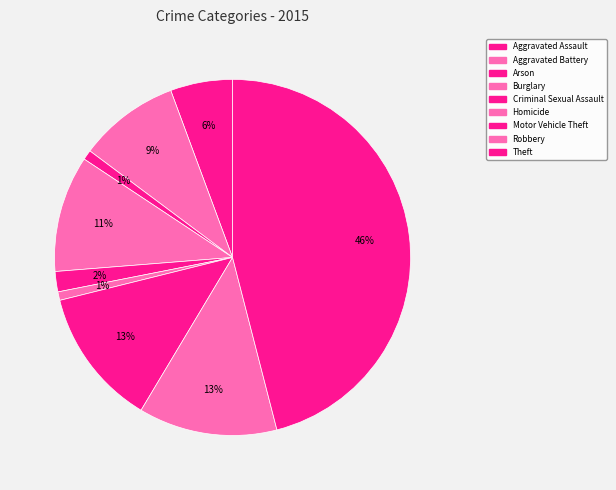

How many segments does this pie chart have?

9